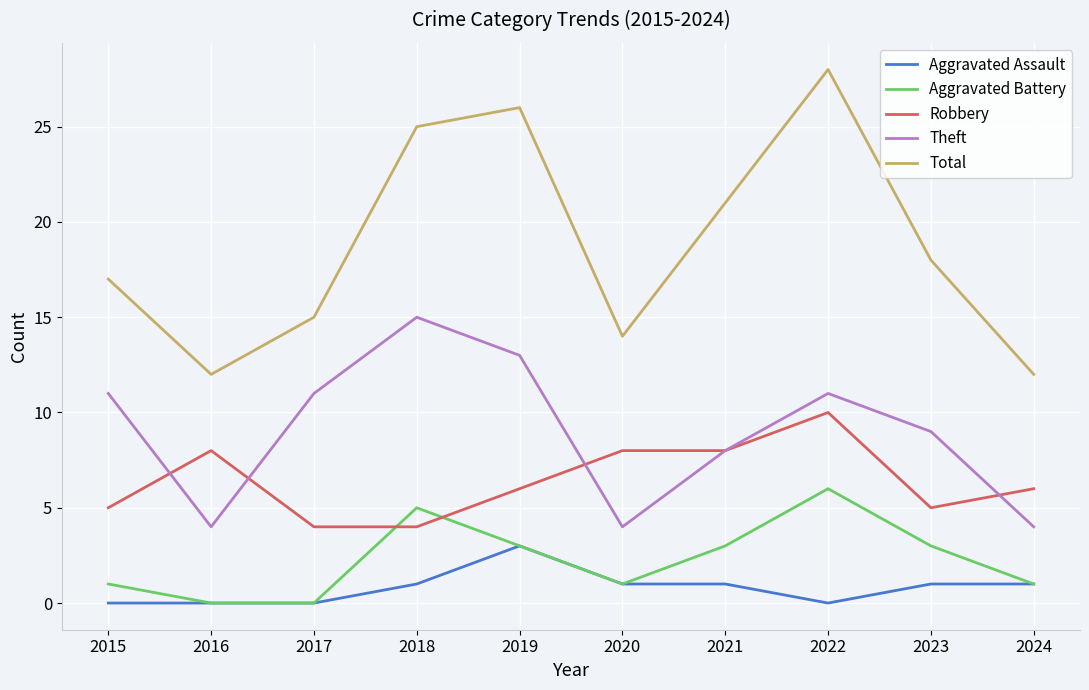

How many Theft values are between 4 and 11?

8